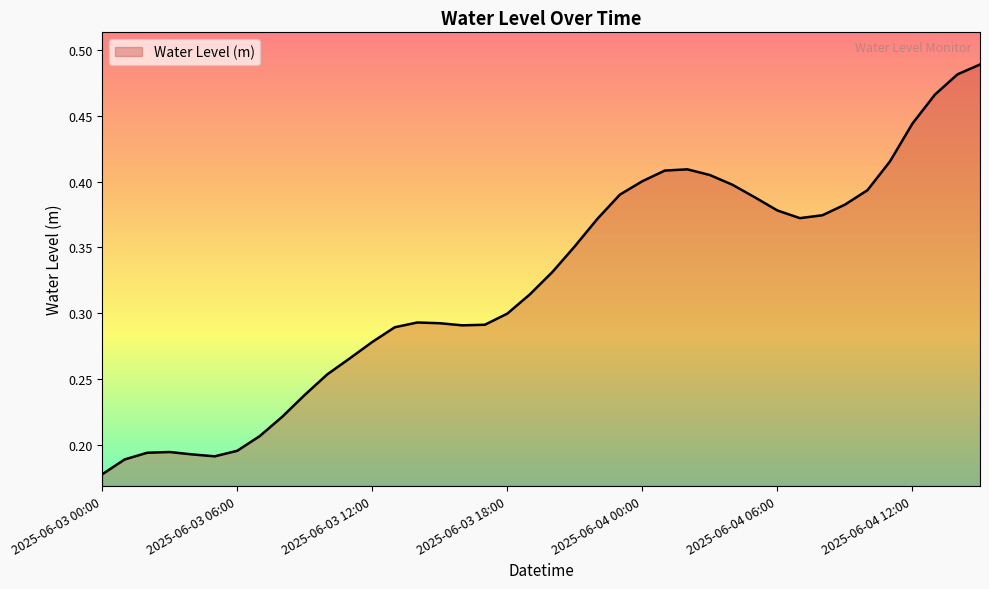

At which category does the data reach its first local peak?

2025-06-03 03:00